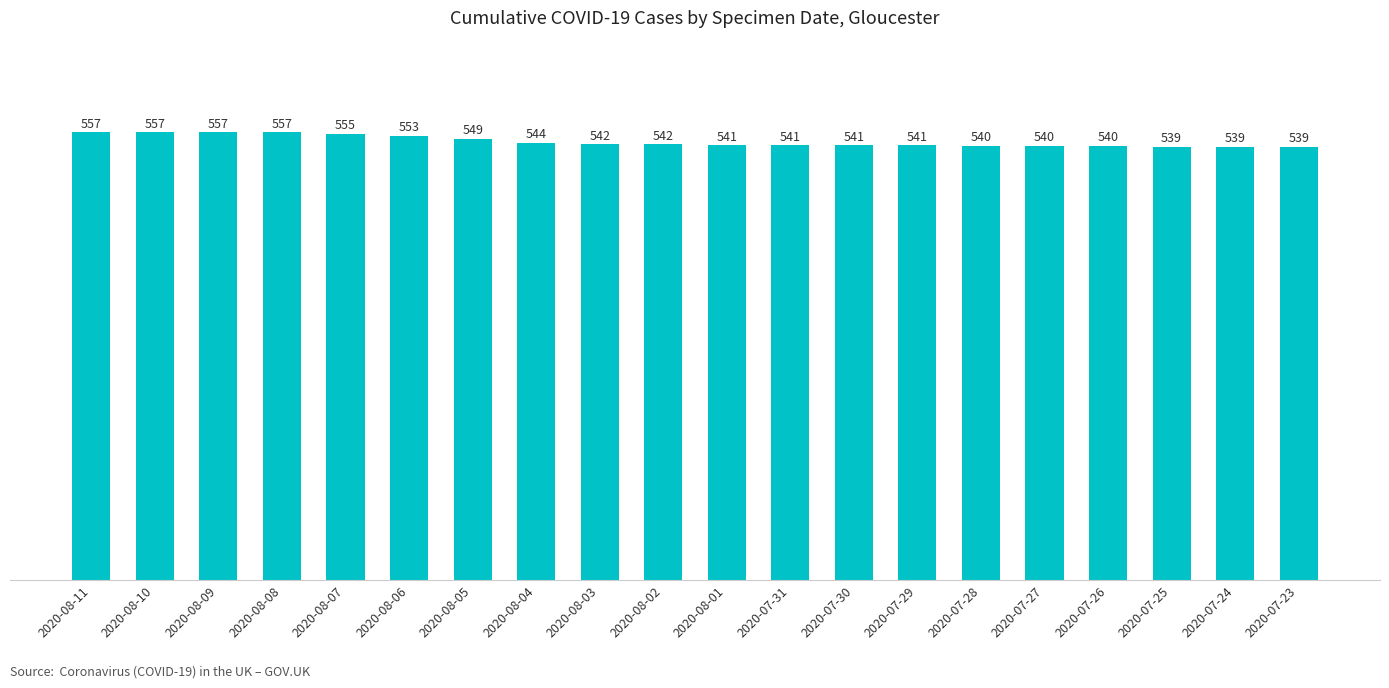

What is the label of the 12th bar from the left?

2020-07-31